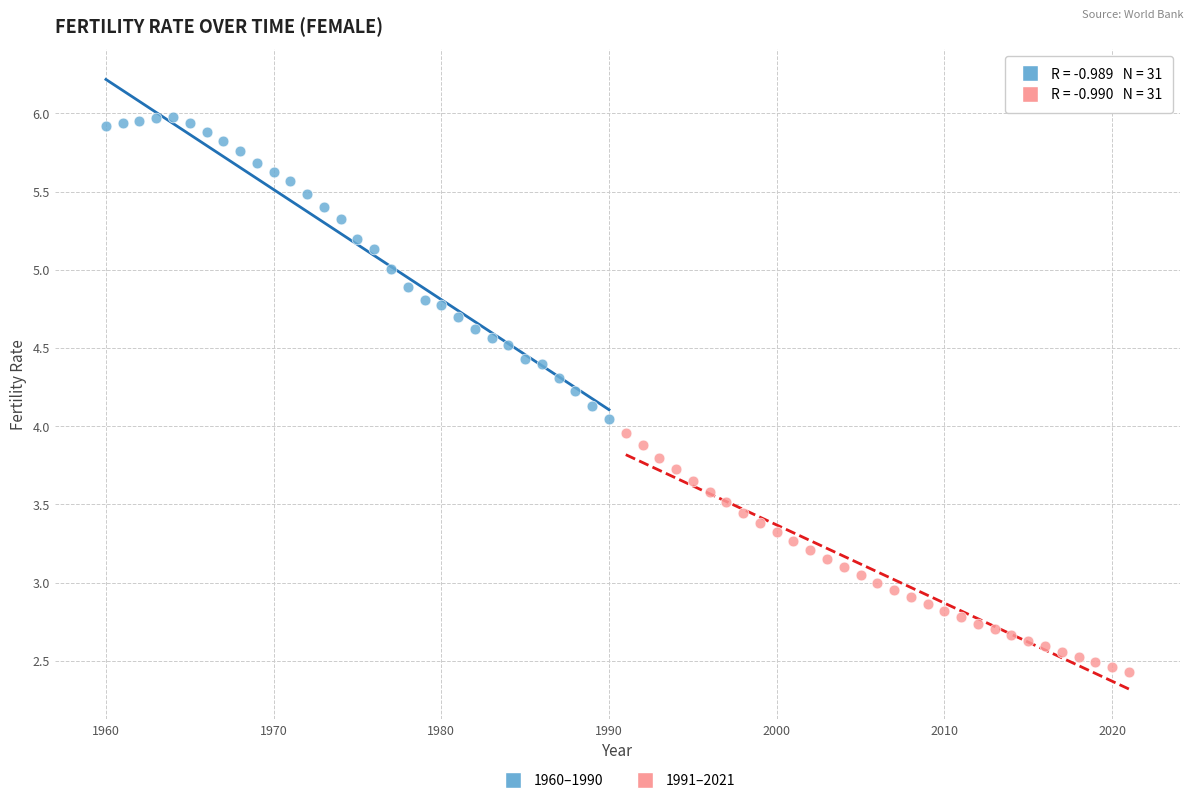

Which series reaches the maximum Y coordinate?

1960–1990